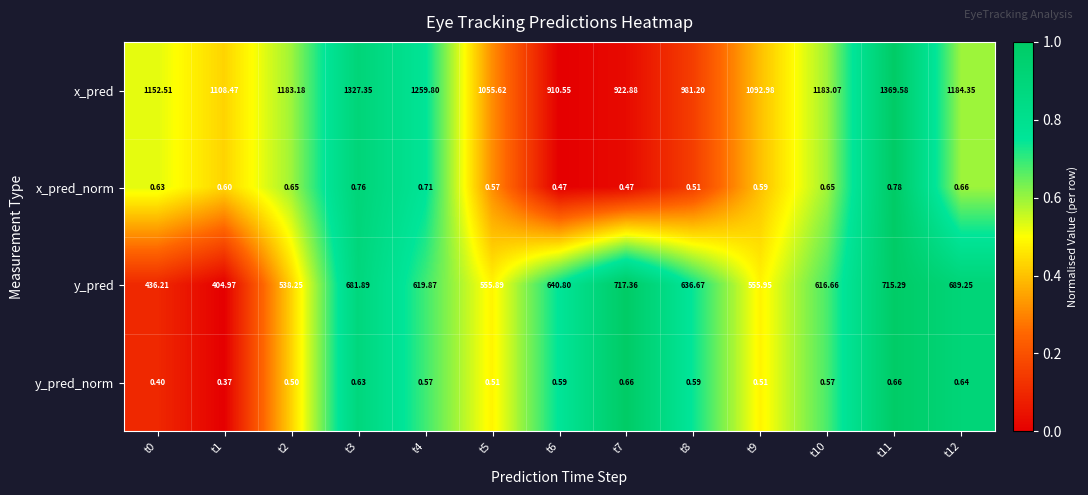

List the series in order of their peak value, highest first.

x_pred, y_pred, x_pred_norm, y_pred_norm